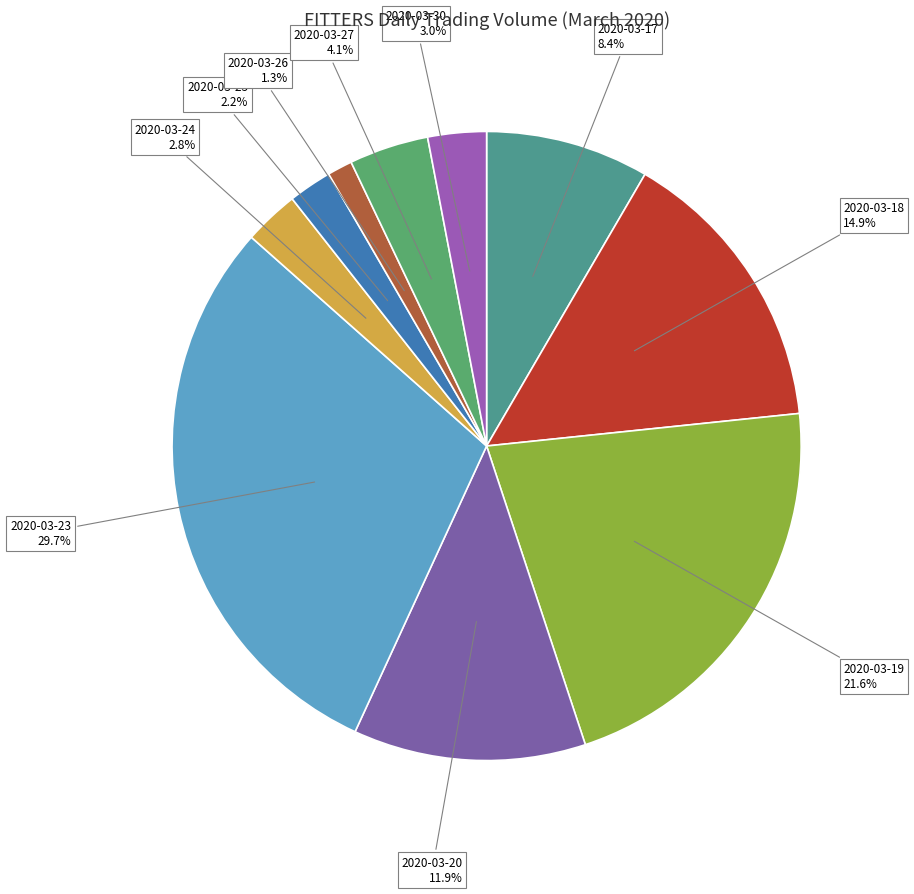

How much of the chart is everything except 2020-03-20?

88.1%